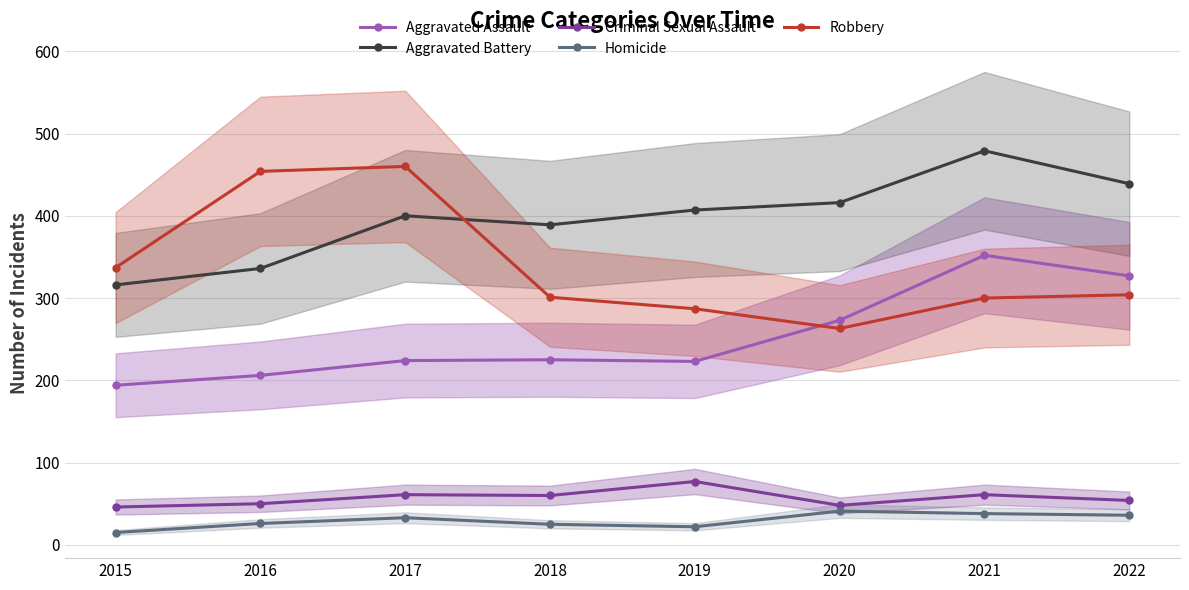

At which category does the chart reach its minimum across all series?

2015